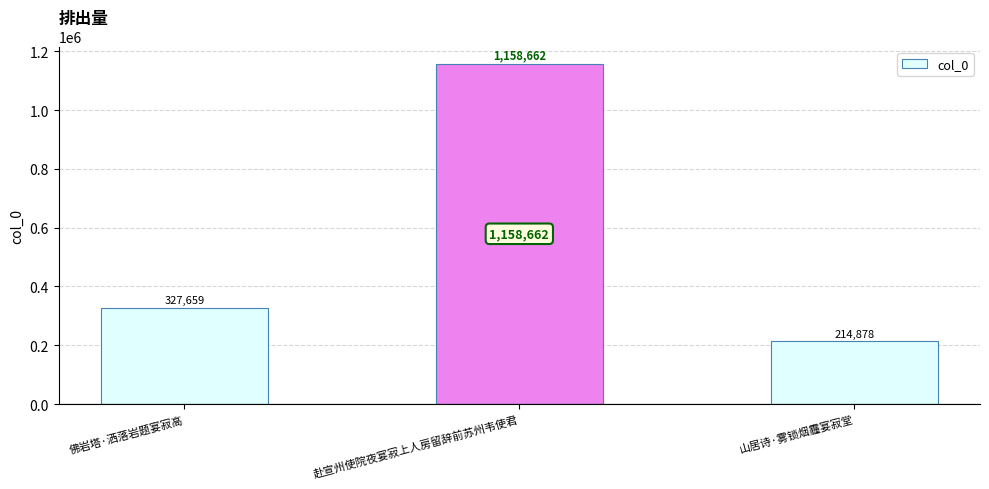

What is the difference between the values at 佛岩塔·洒落岩题宴寂高 and 赴宣州使院夜宴寂上人房留辞前苏州韦使君?

831003